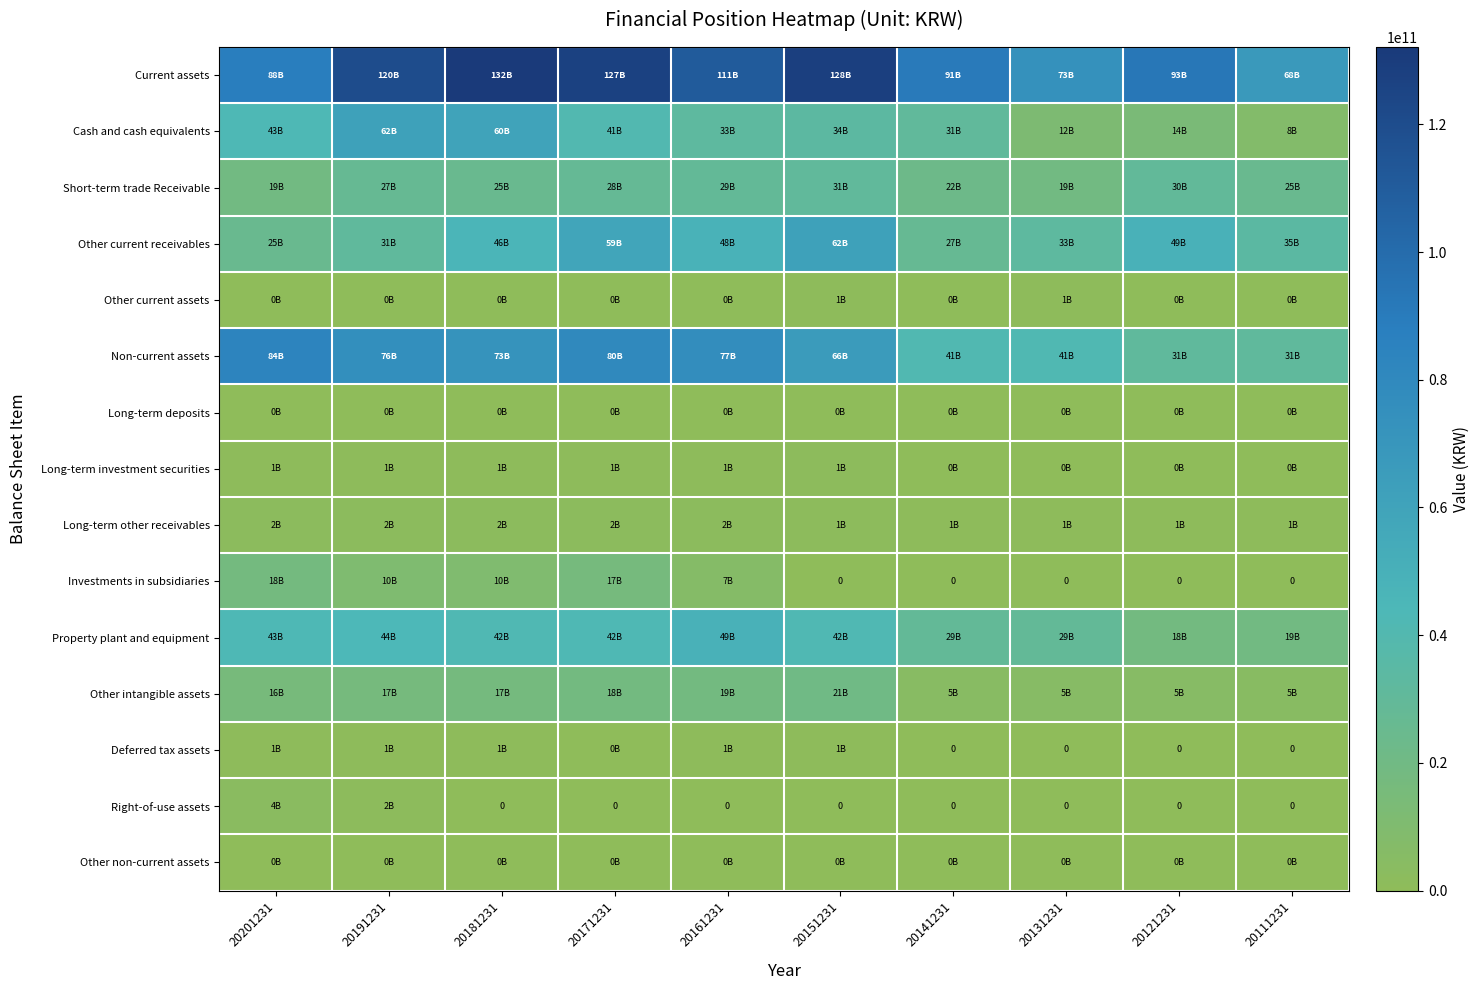

Which series changed the most between 20151231 and 20121231?

Current assets